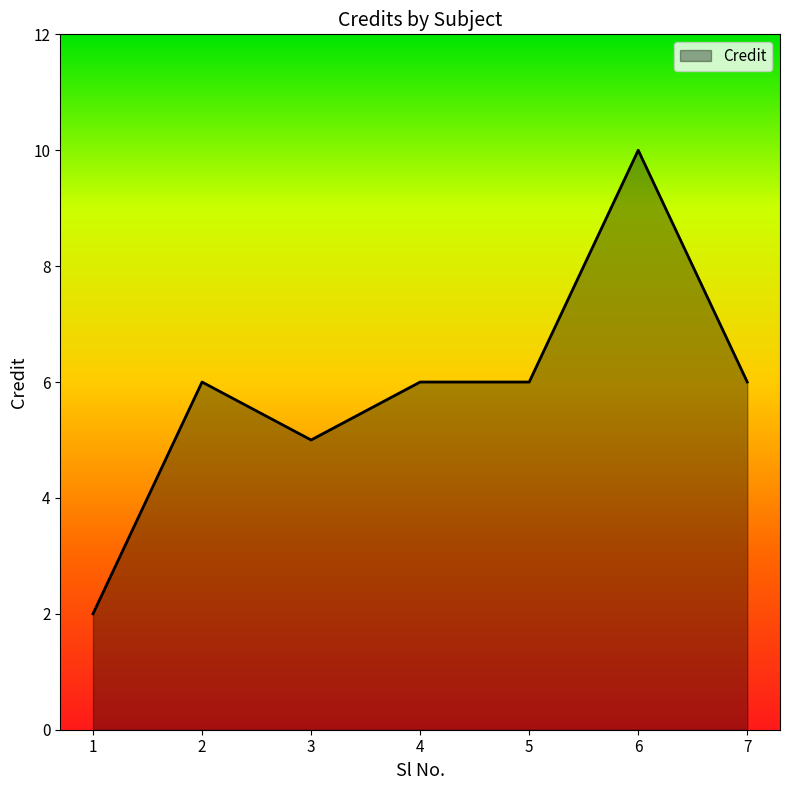

At which category does the data reach its first local peak?

2